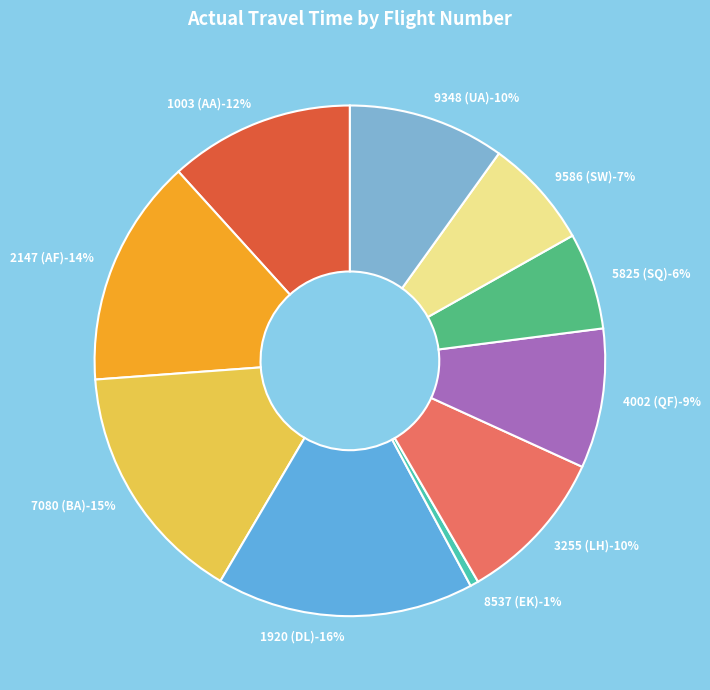

Count the number of slices in the pie.

10